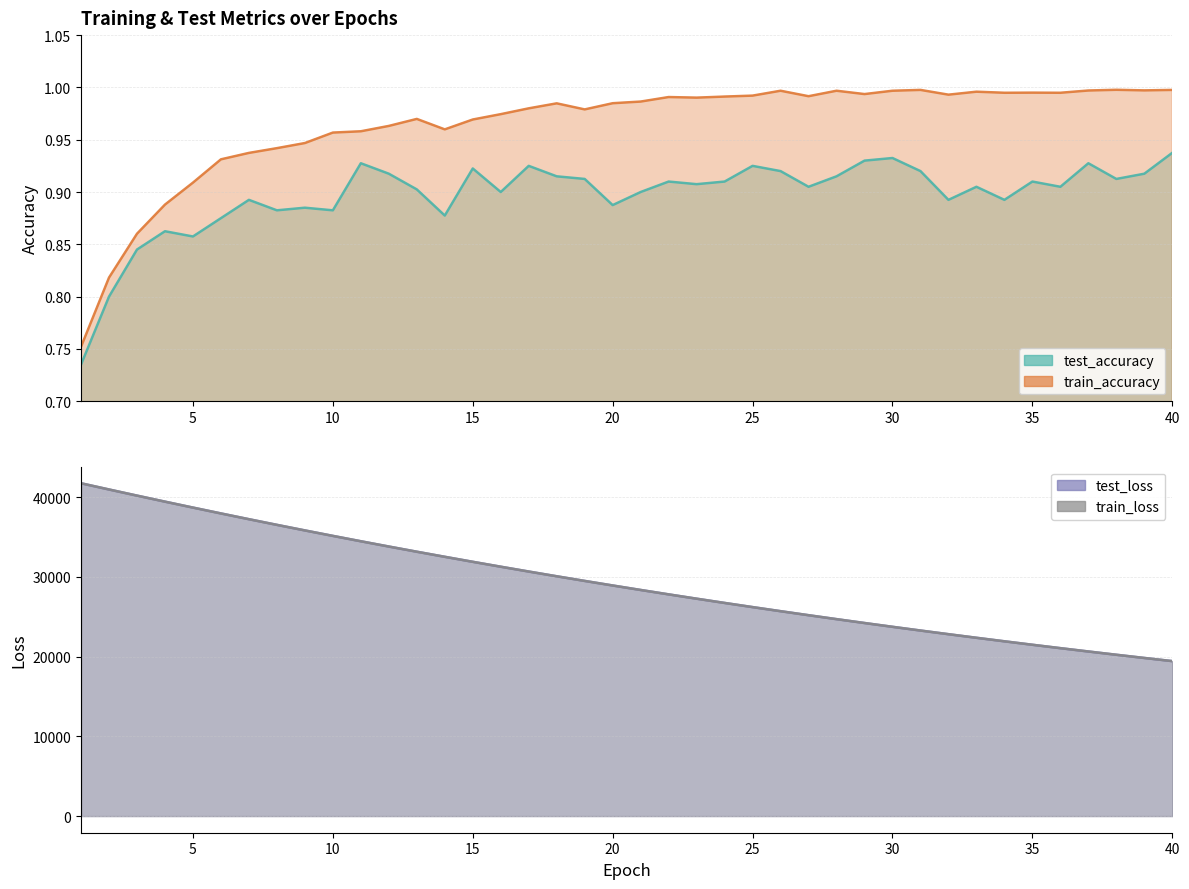

Which series changed the most between 28 and 39?

test_loss